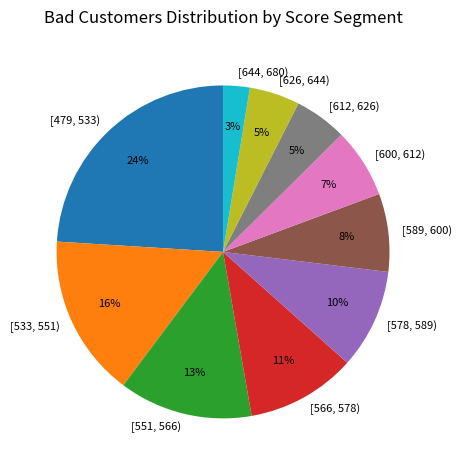

True or false: [566, 578) accounts for 11% of the total.

True